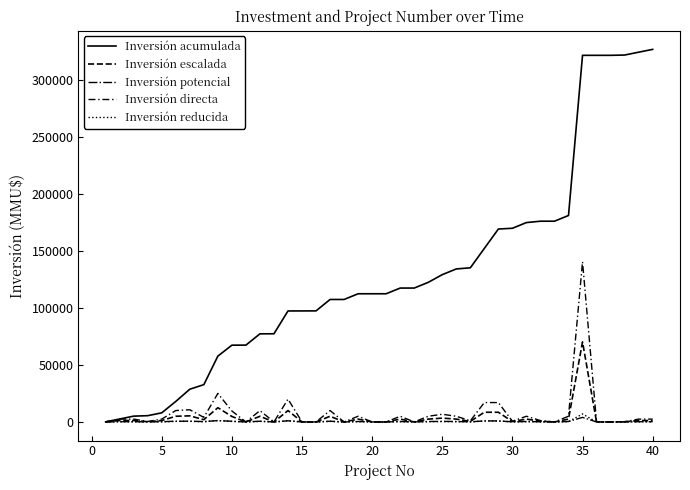

What is the sum of all Inversión reducida values?

16330.0